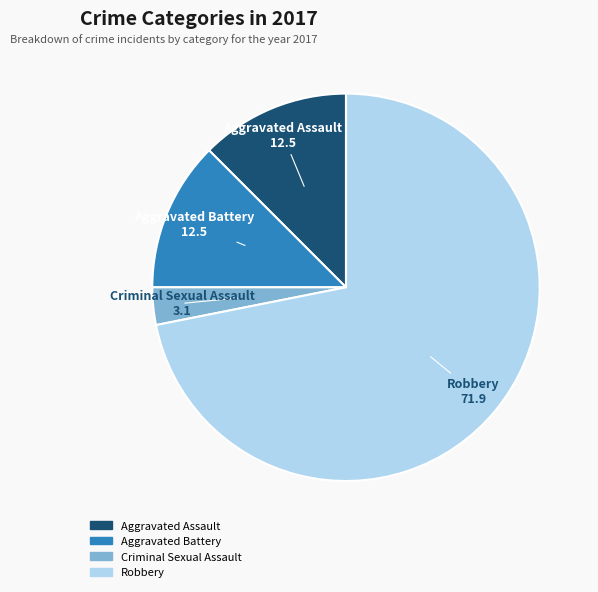

Which has a higher value, Robbery or Criminal Sexual Assault?

Robbery